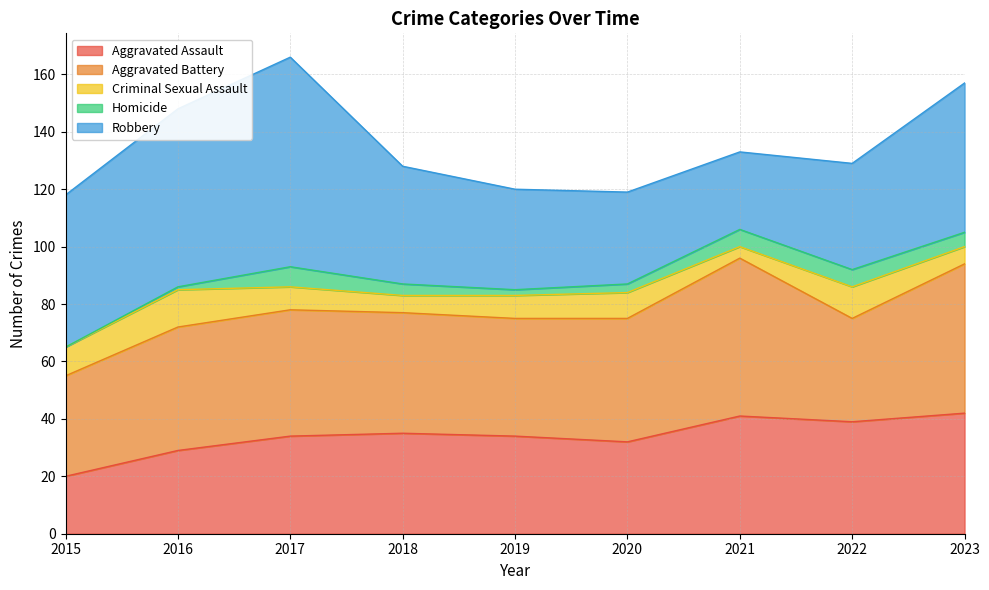

How many Homicide values are between 2 and 6?

6